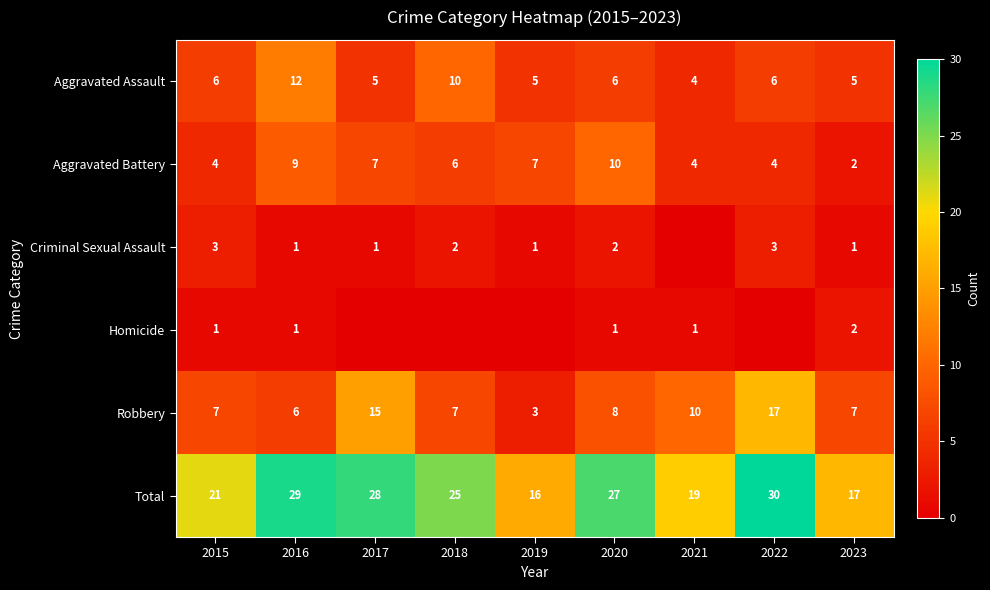

What is the difference between the second highest and second lowest values in the Aggravated Assault series?

5